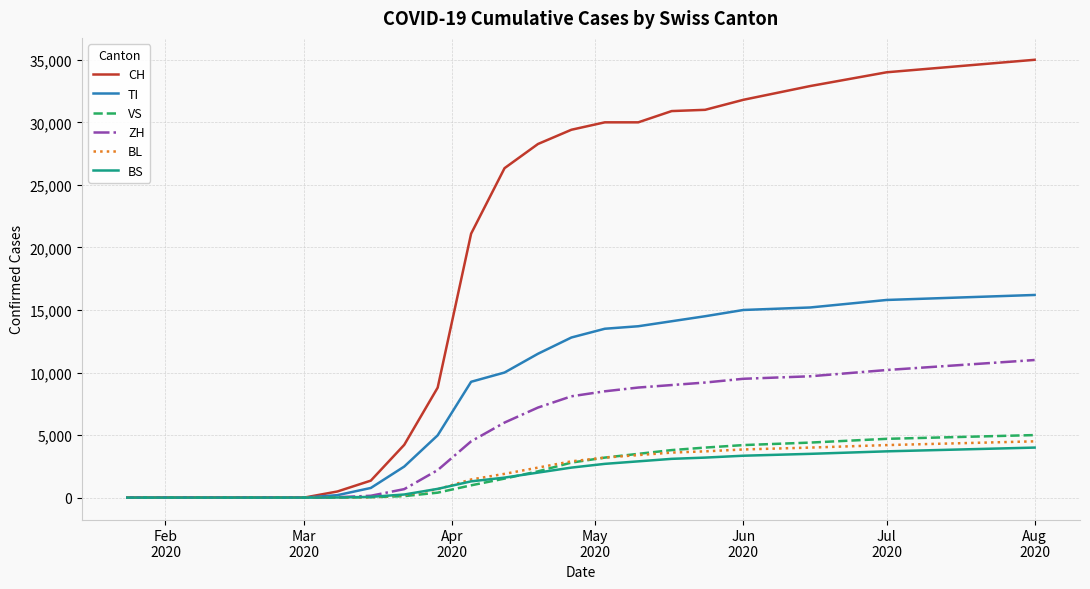

What is the highest value of the ZH series?

11000